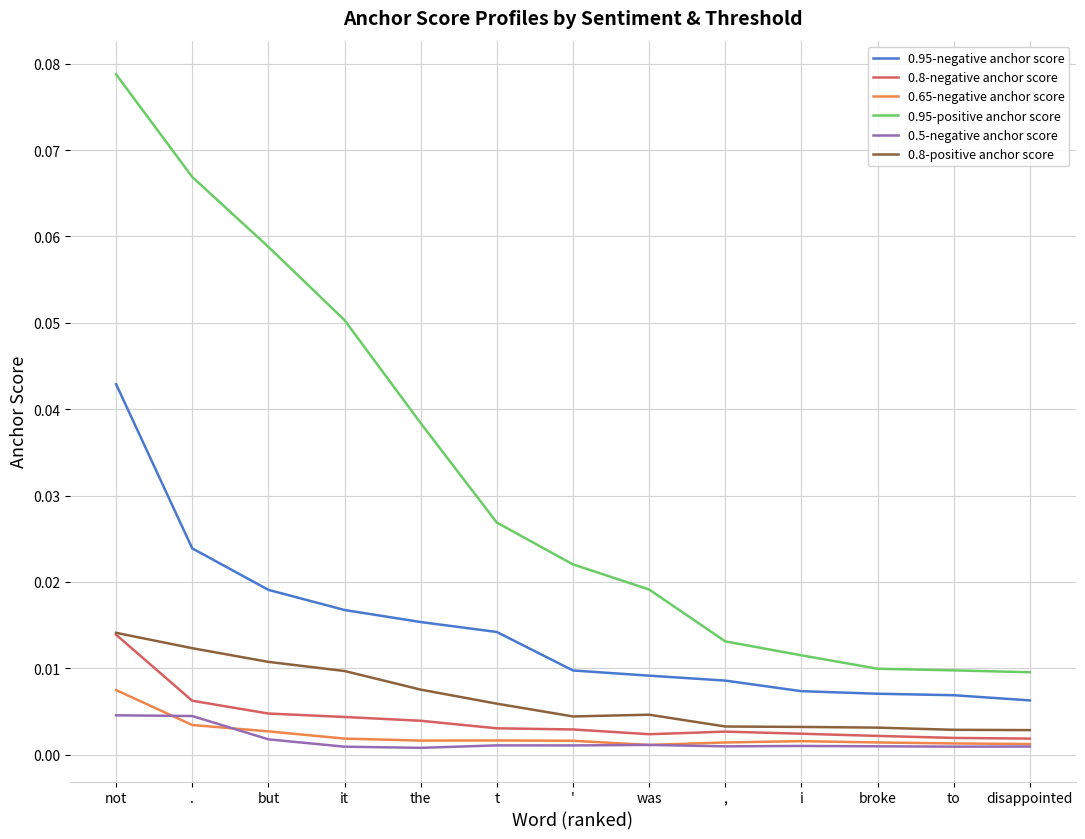

In 0.8-negative anchor score, how many points are higher than both neighbors (excluding endpoints)?

1